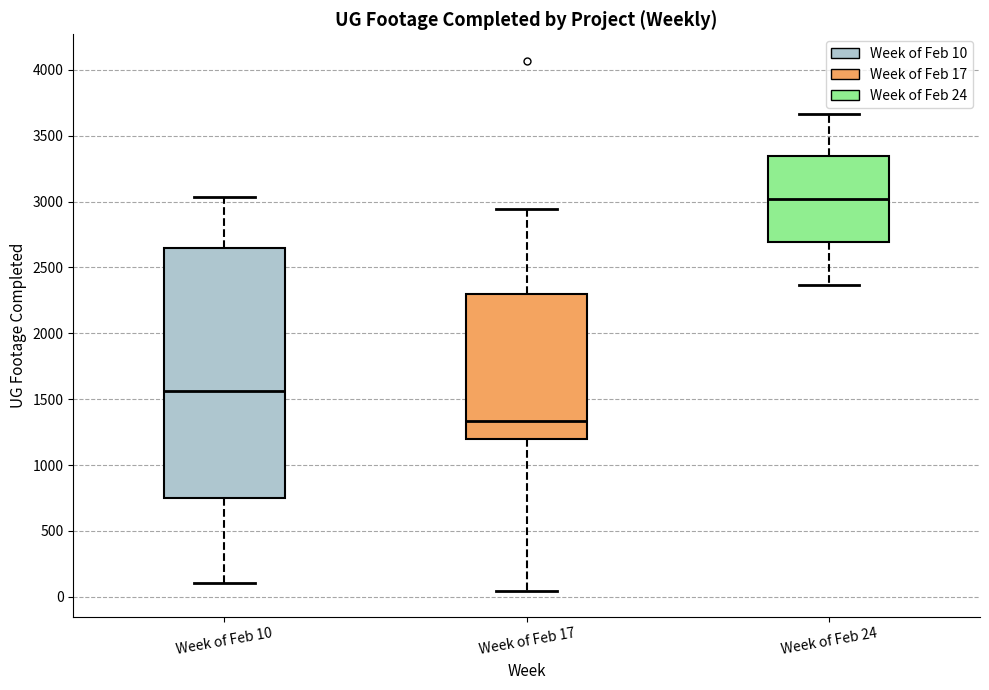

Which box is the tallest, from its lower edge to its upper edge?

Week of Feb 10